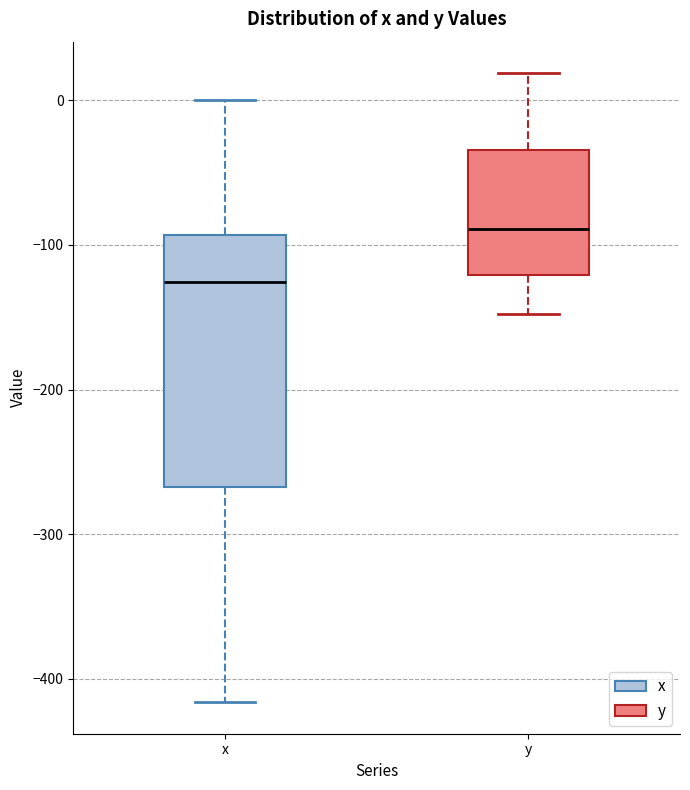

Which box's median line is the lowest?

x